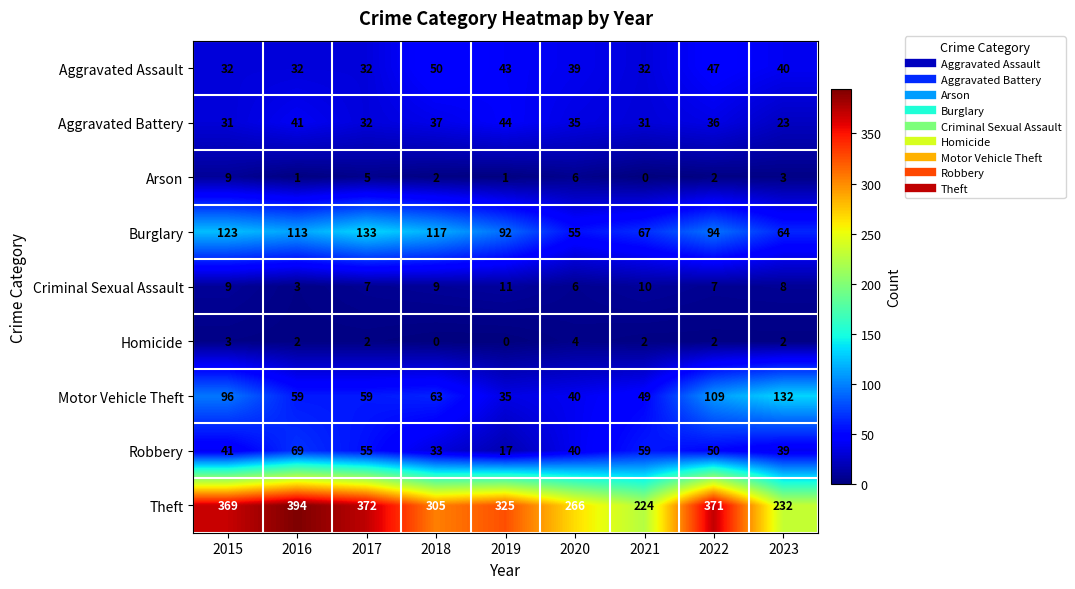

Between 2016 and 2017, which series saw the biggest shift?

Theft